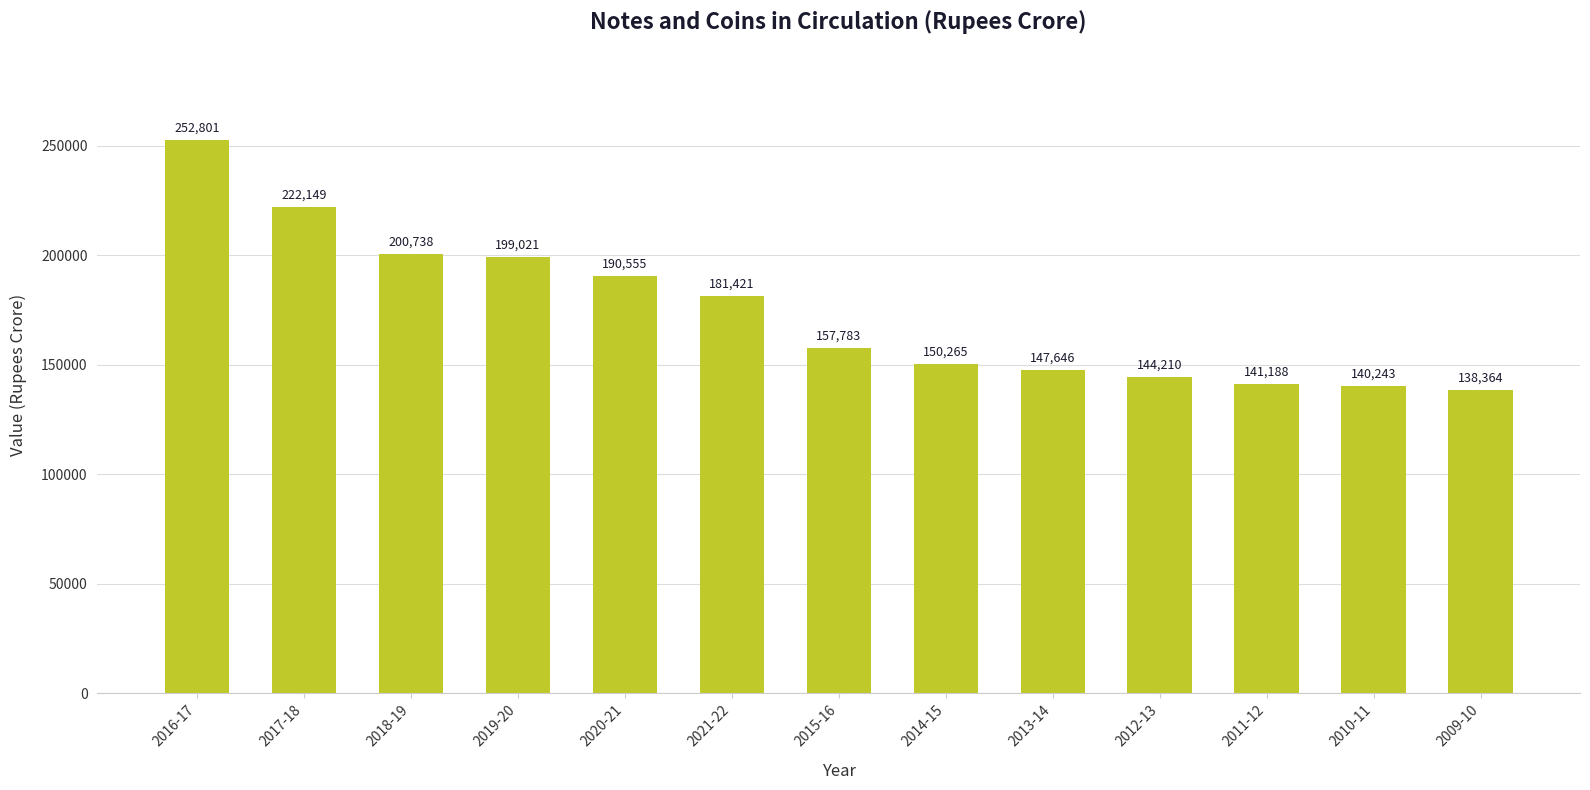

Reading left to right, extract all data points from this chart.

252801	222149	200738	199021	190555	181421	157783	150265	147646	144210	141188	140243	138364